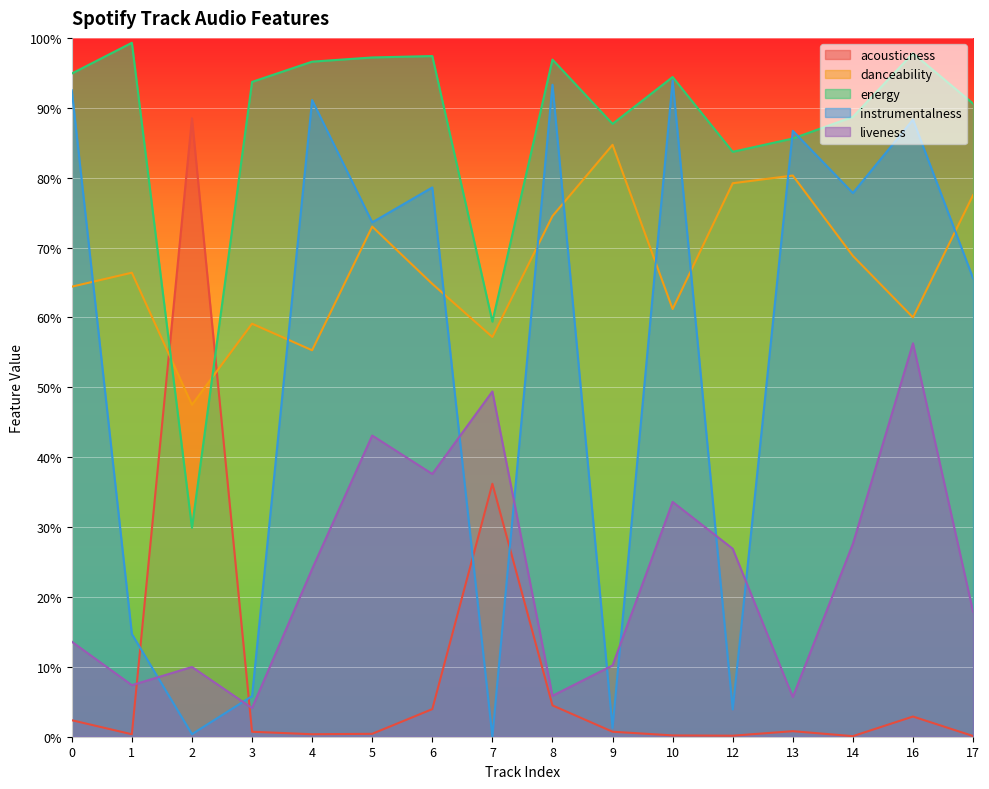

What is the sum of all energy values?

13.9